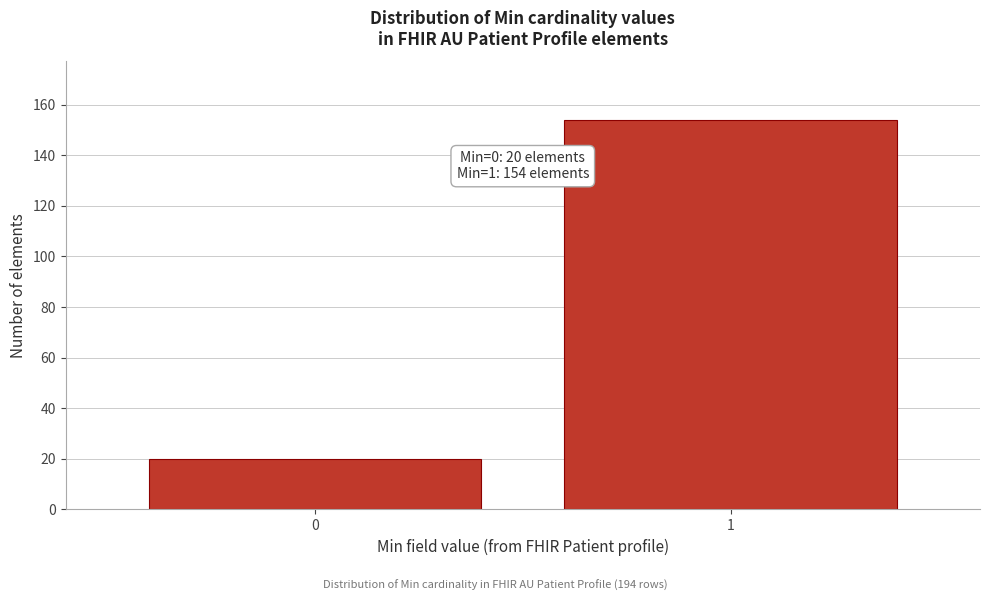

Reading left to right, list all the values displayed in this chart.

0=20	1=154